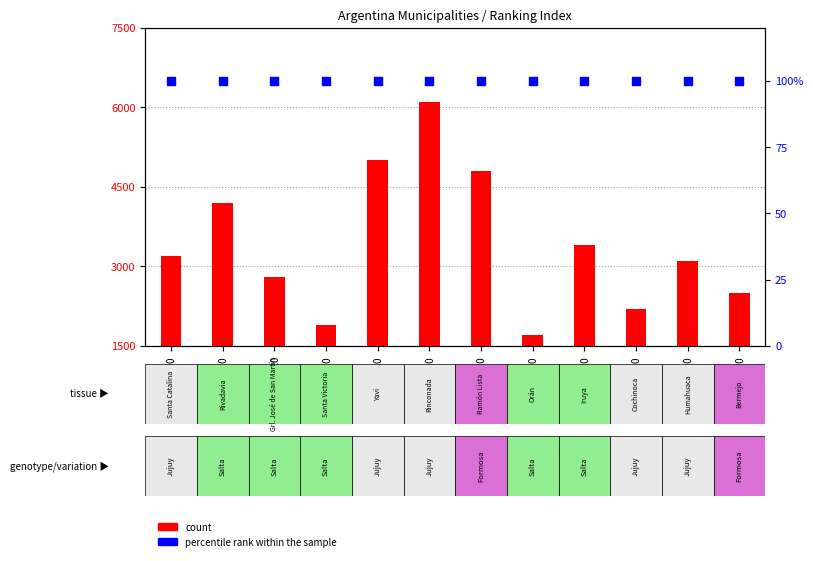

Which series has the largest total across all categories?

count